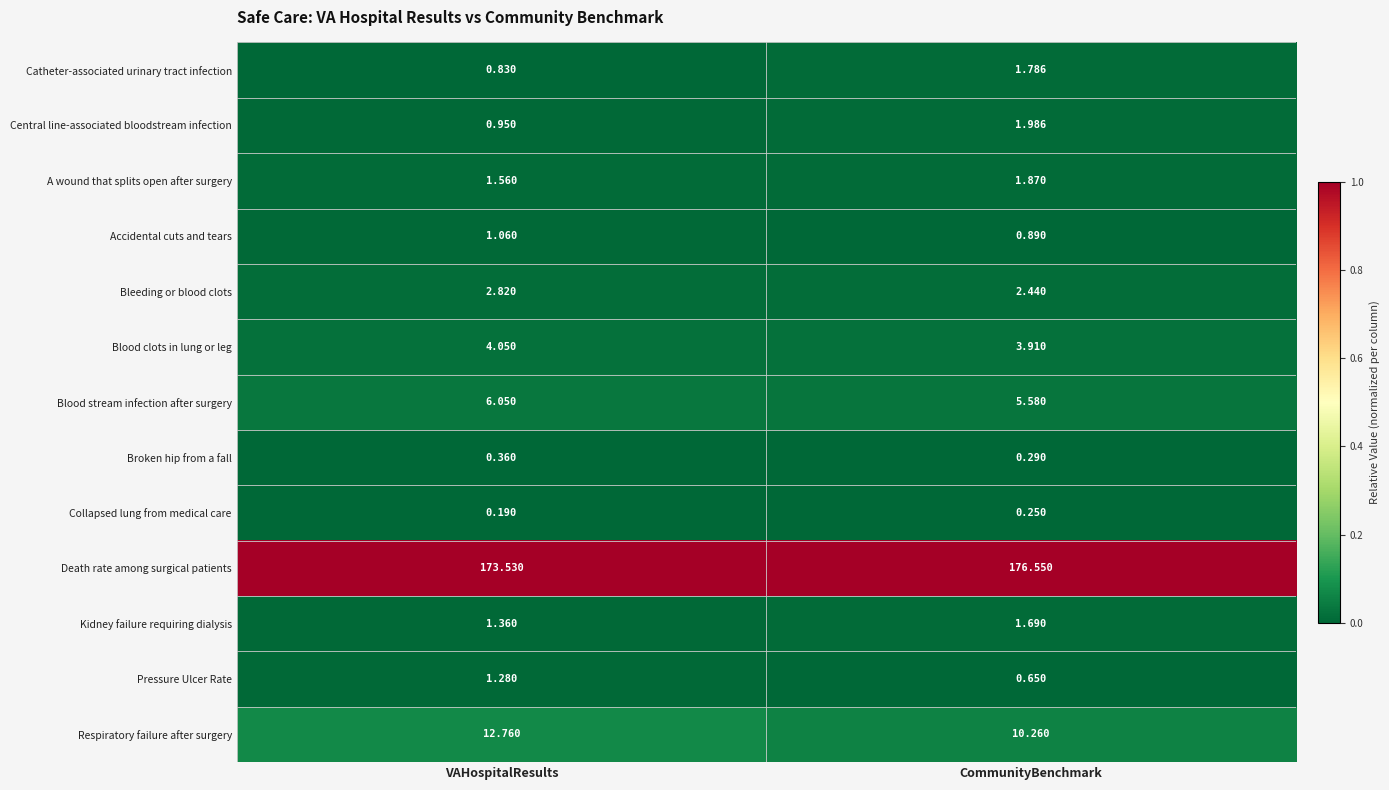

Count the number of categories in the chart.

2